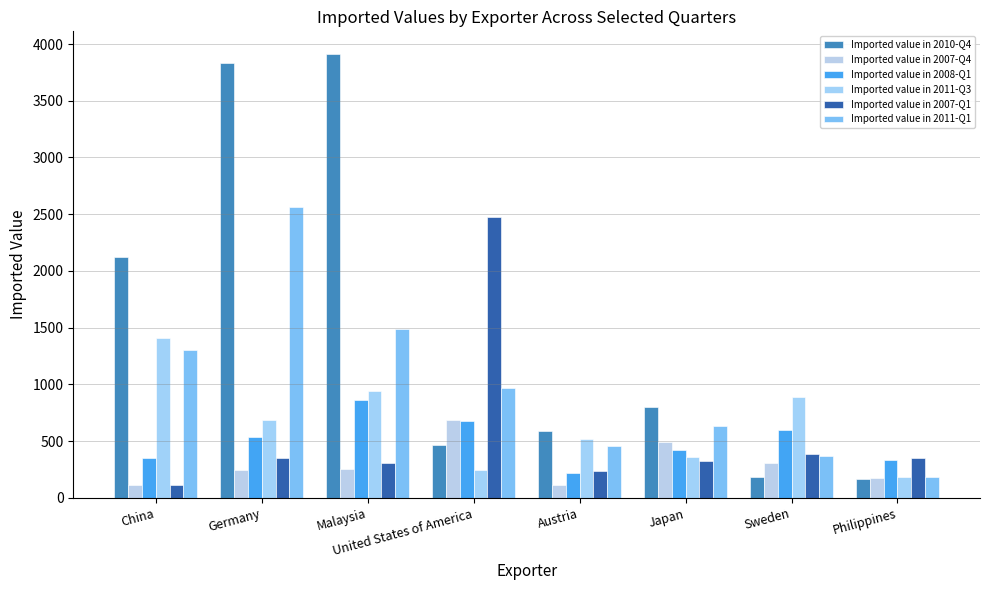

The Imported value in 2007-Q4 series shows 110 at China. True or false?

True